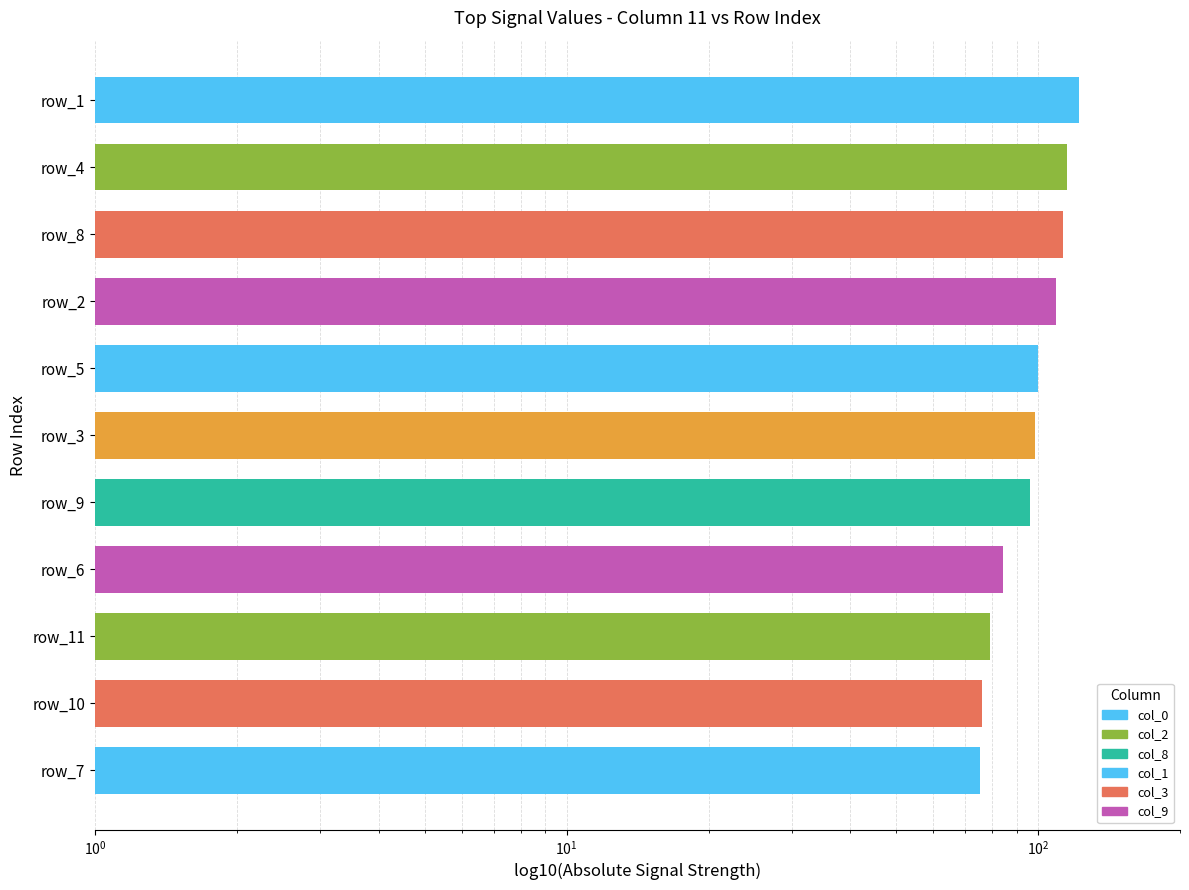

What is the sum of all values?

1068.5